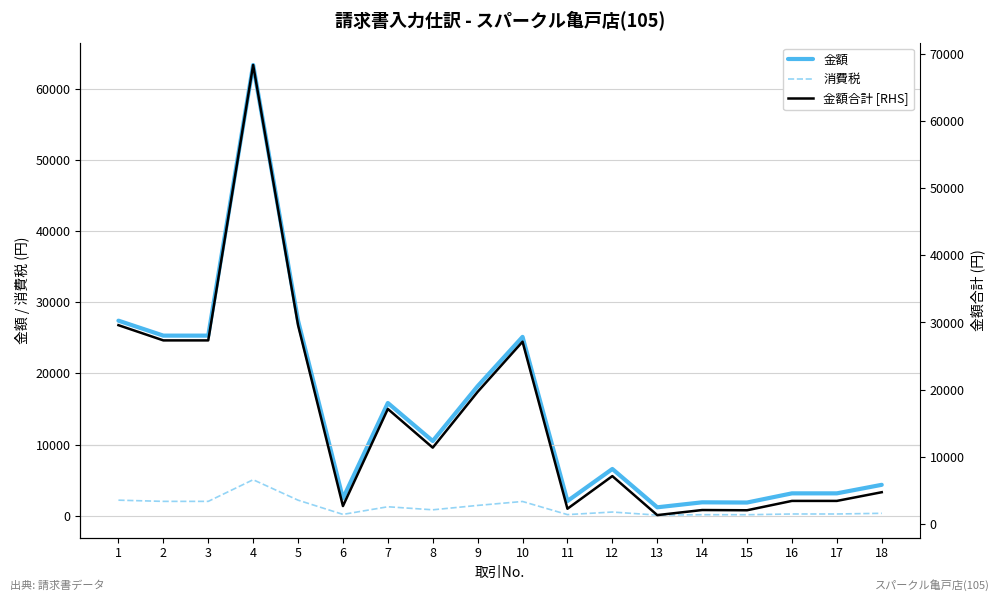

What value does the 金額合計 [RHS] series have at 13?

1286